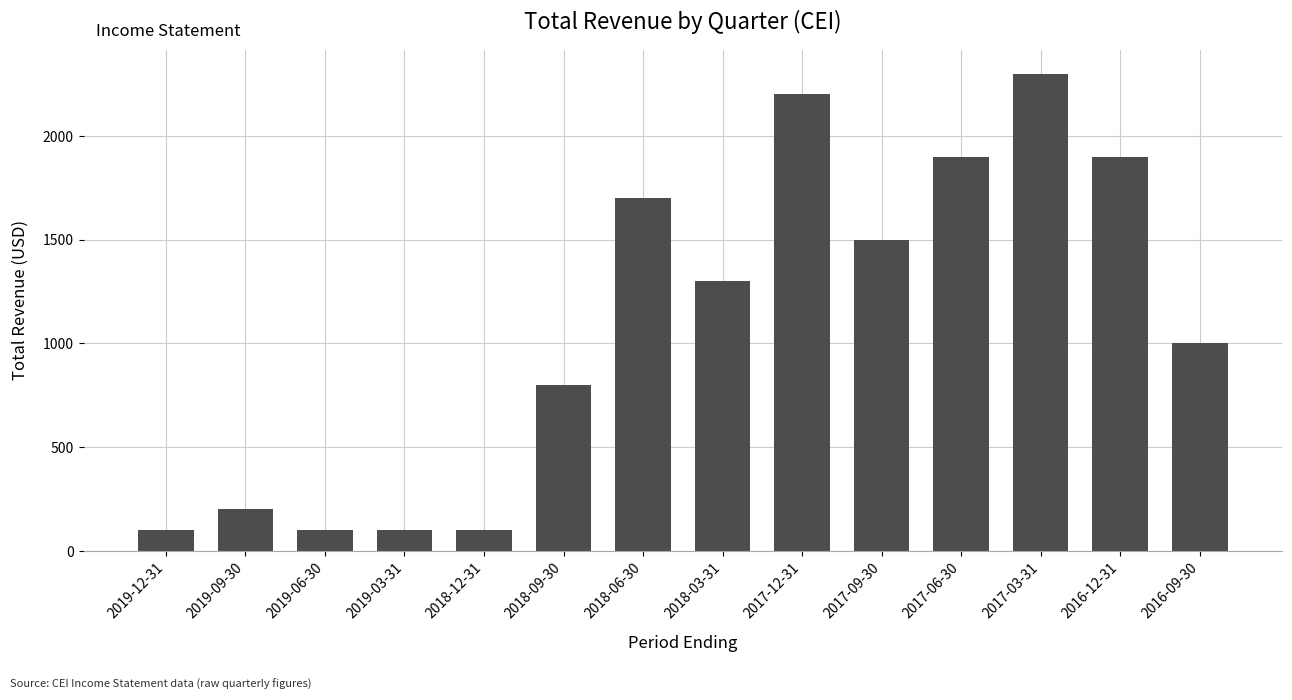

What is the label of the 1st bar from the left?

2019-12-31